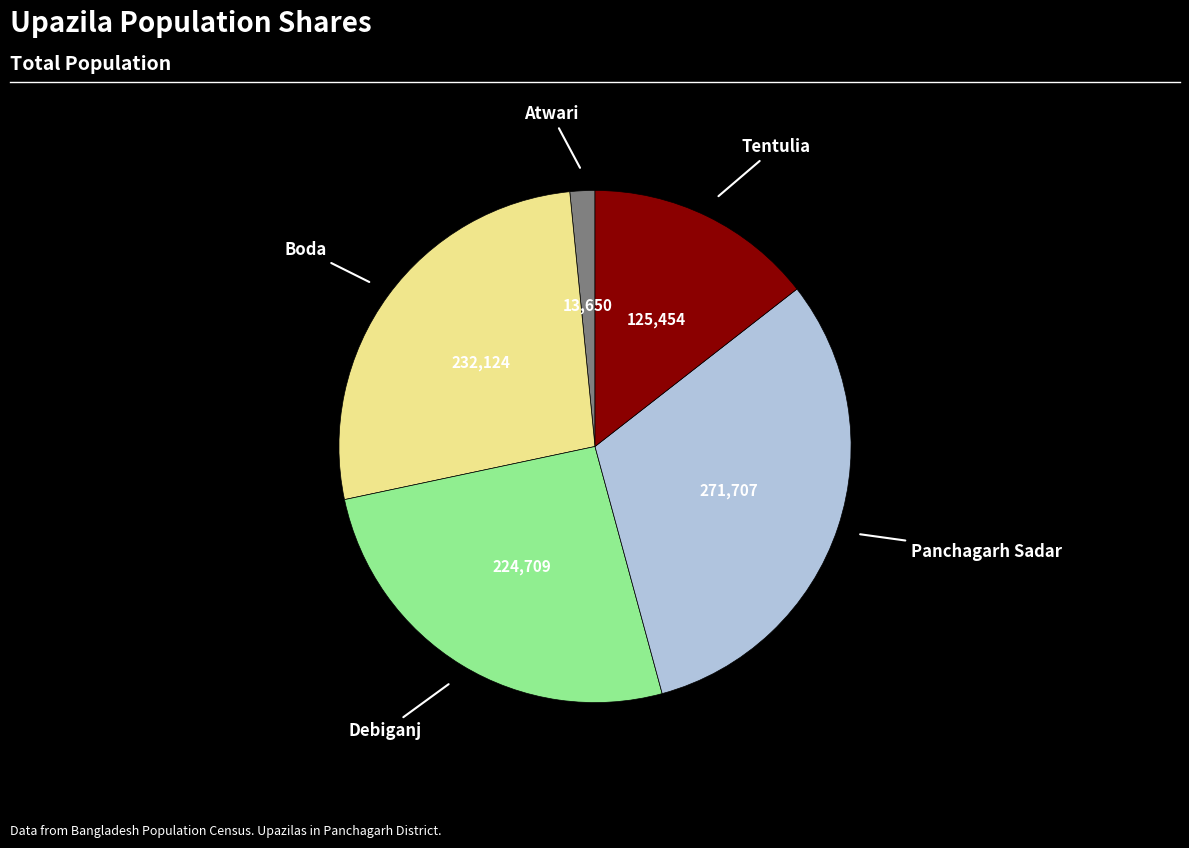

Does any single category account for the majority?

No